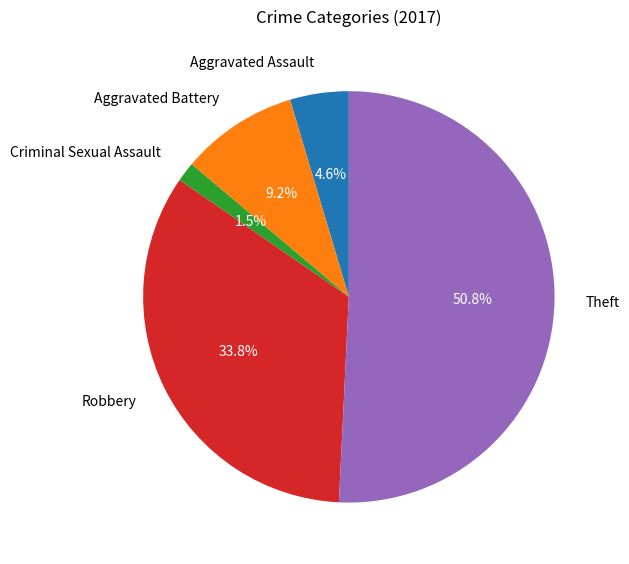

To the nearest percent, what is the difference between the largest and smallest slice percentages?

49%